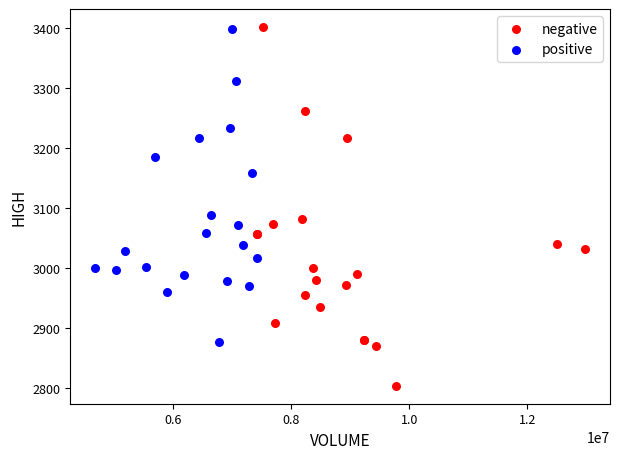

Which series has the largest Y range (max minus min)?

negative